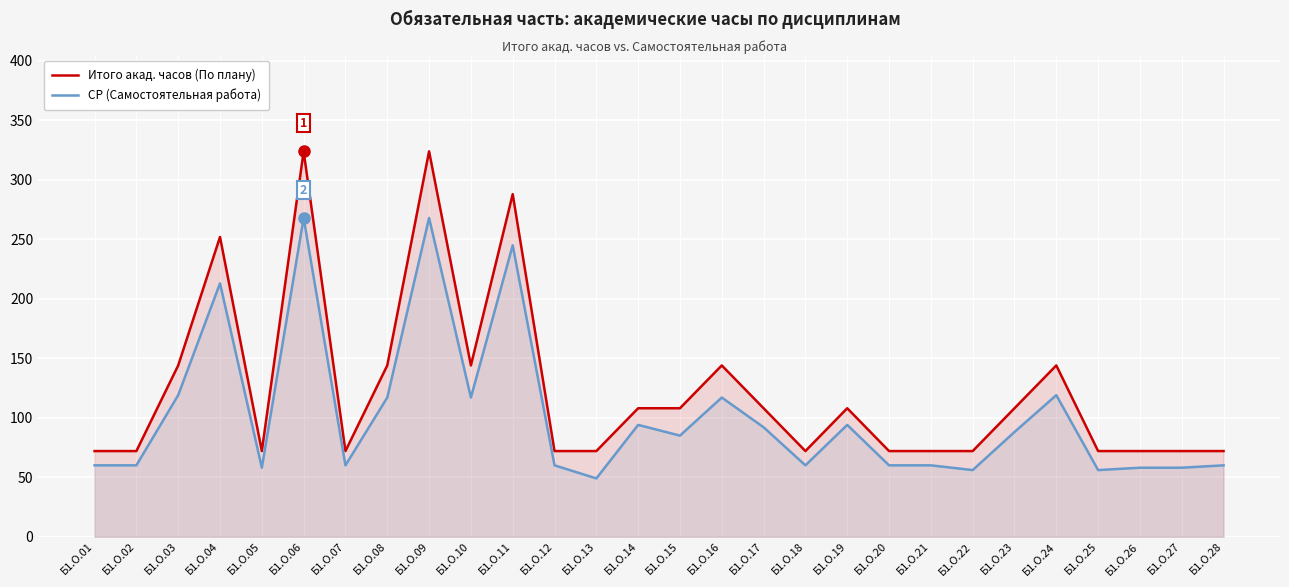

What is the approximate value of Итого акад. часов (По плану) at Б1.О.22?

72